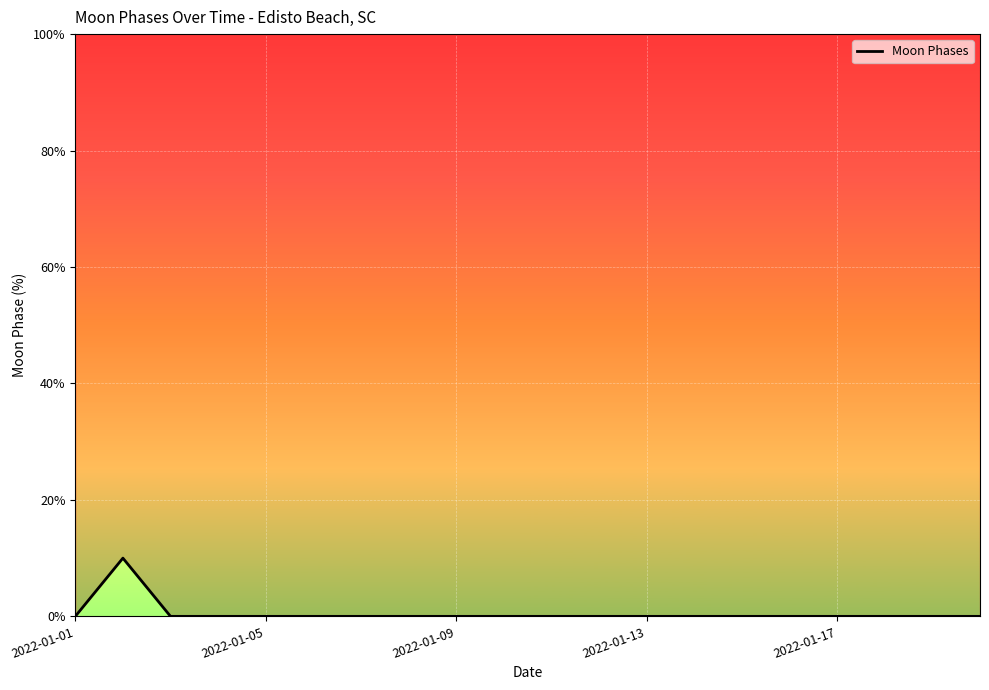

True or false: there are more than 0 points higher than both neighbors.

True